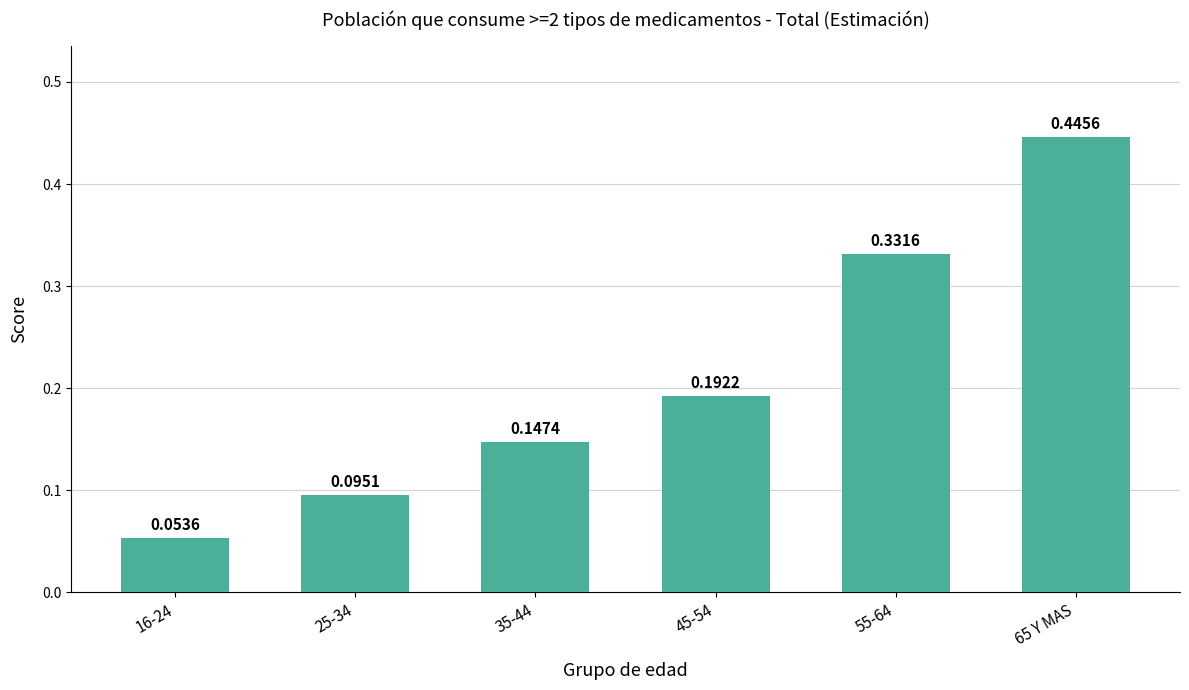

What is the sum of the values at 65 Y MAS and 45-54?

0.6